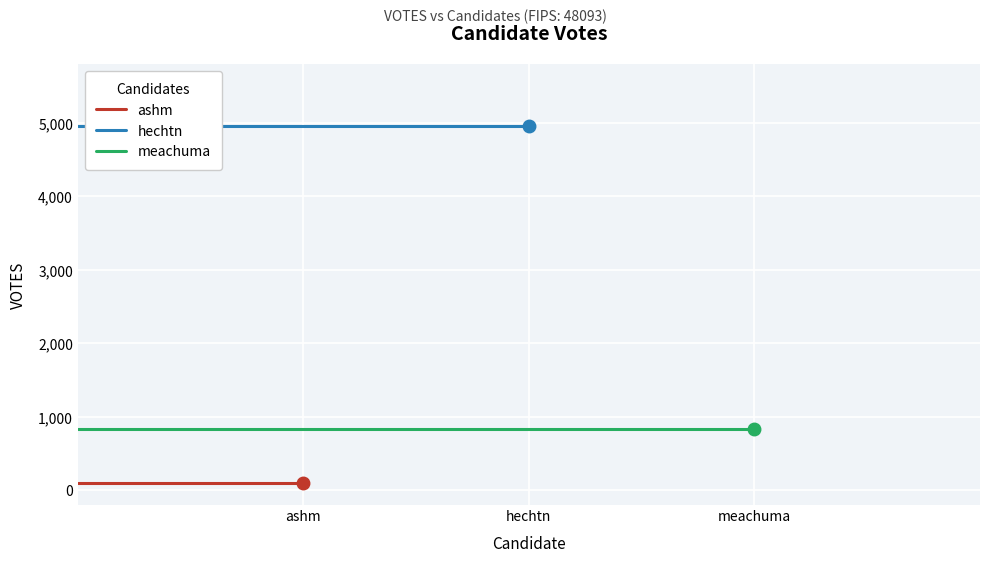

What position from the left is hechtn?

2